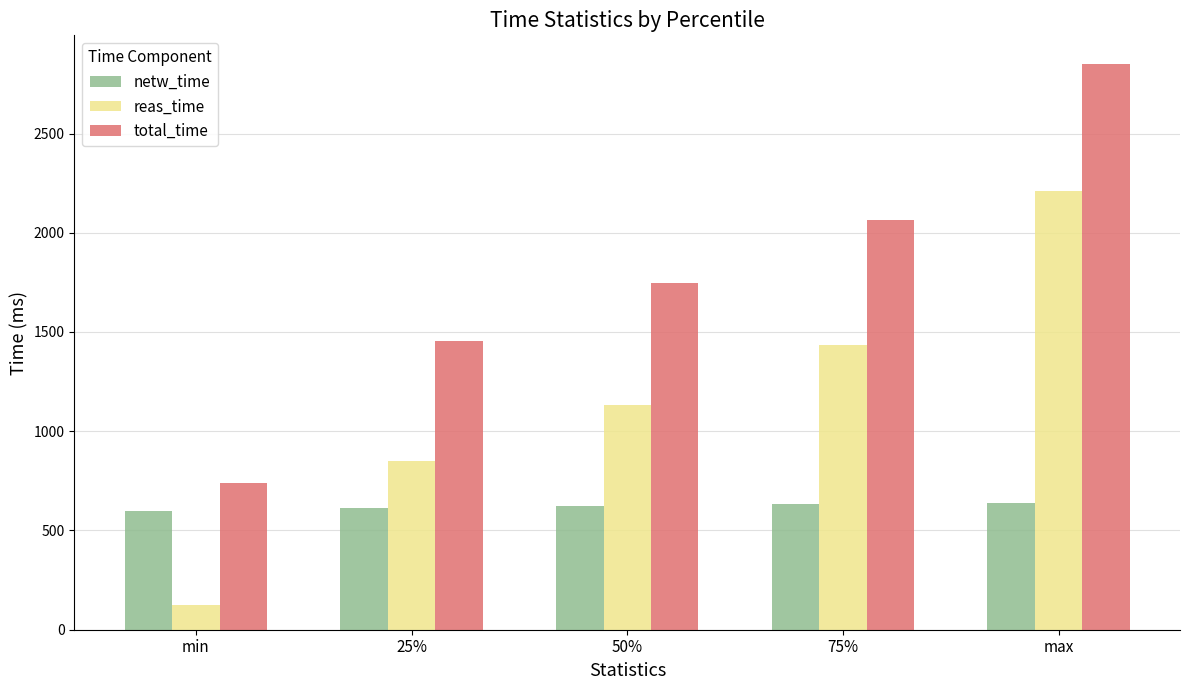

Does the chart contain any negative values?

No